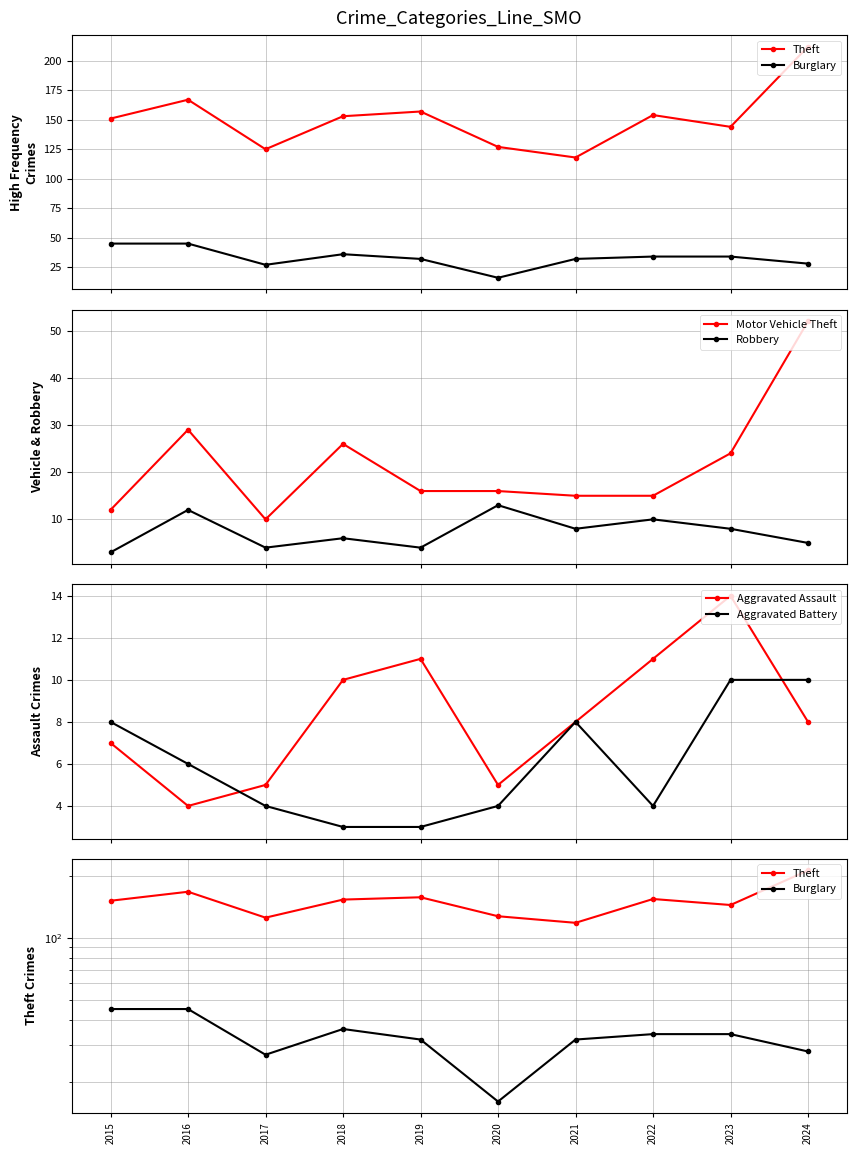

Where does the Aggravated Assault series first go above 8?

2018